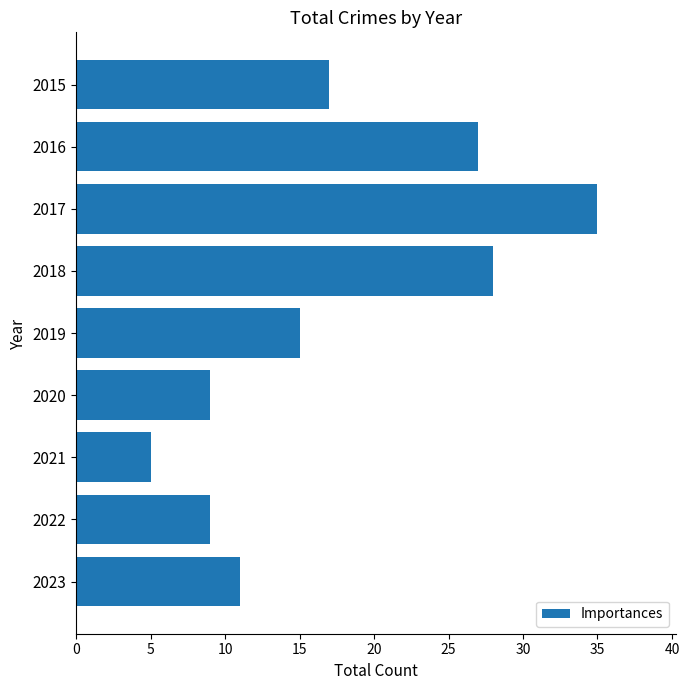

Reading bottom to top, what are all the values shown in this chart?

2023=11	2022=9	2021=5	2020=9	2019=15	2018=28	2017=35	2016=27	2015=17